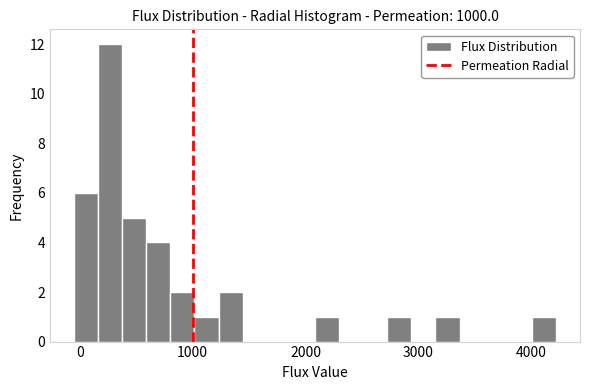

Read against the x-axis, roughly where is the centre of the tallest bar?

300